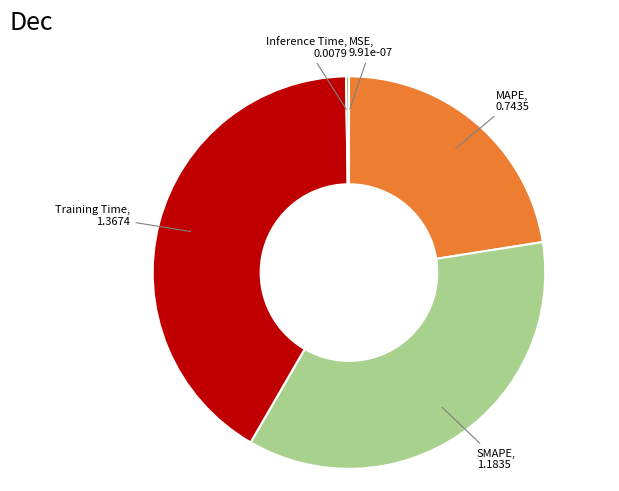

Is there a majority slice in this chart?

No